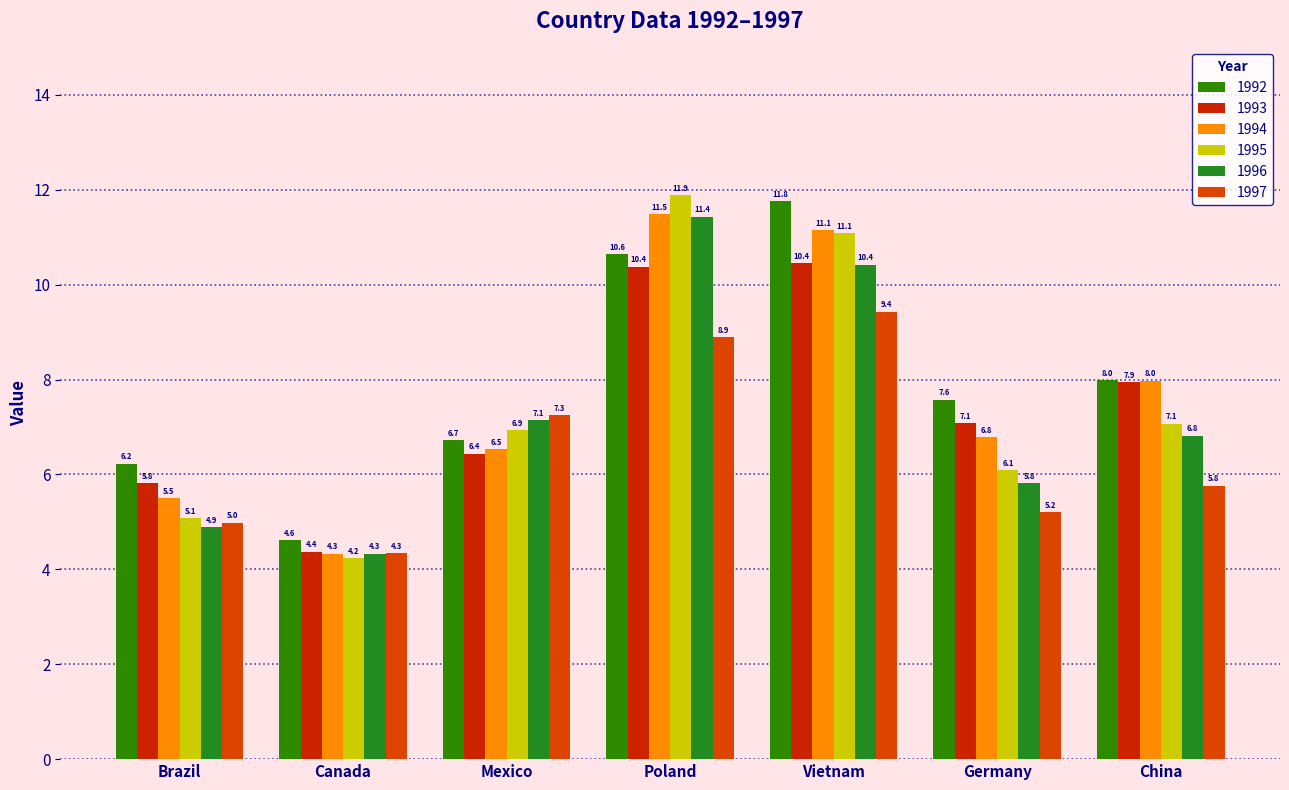

What is the difference between the highest and lowest values at Vietnam?

2.3